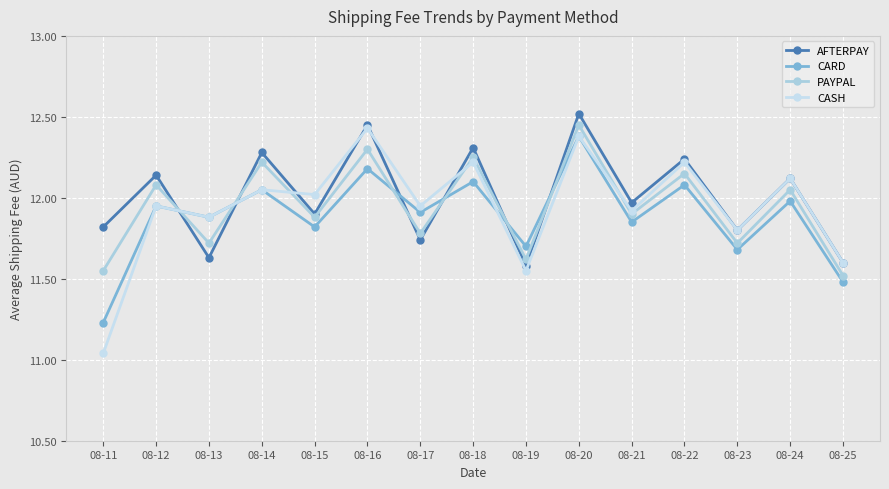

True or false: CASH and CARD intersect in this chart.

True